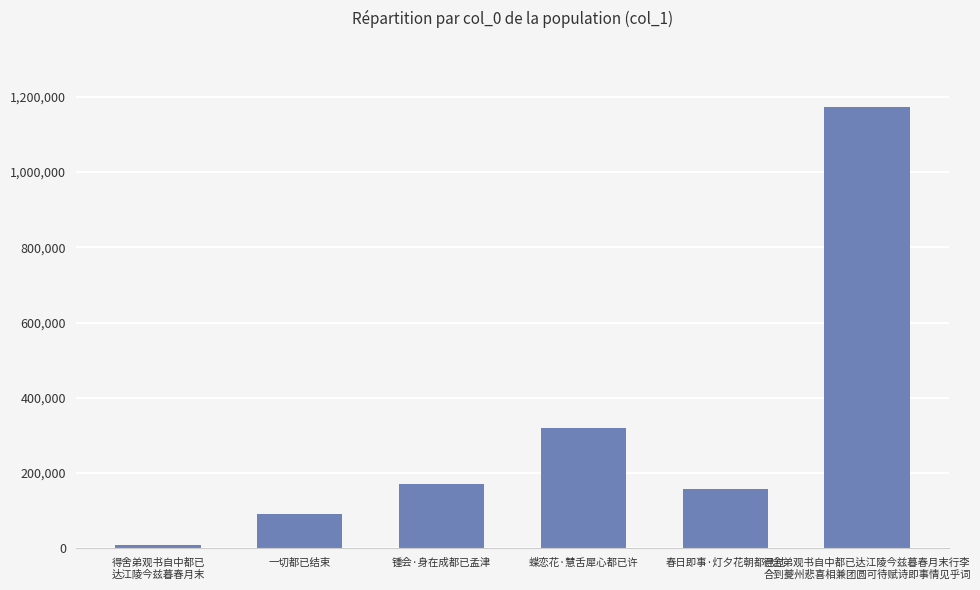

What is the label of the 5th bar from the left?

春日即事·灯夕花朝都已过